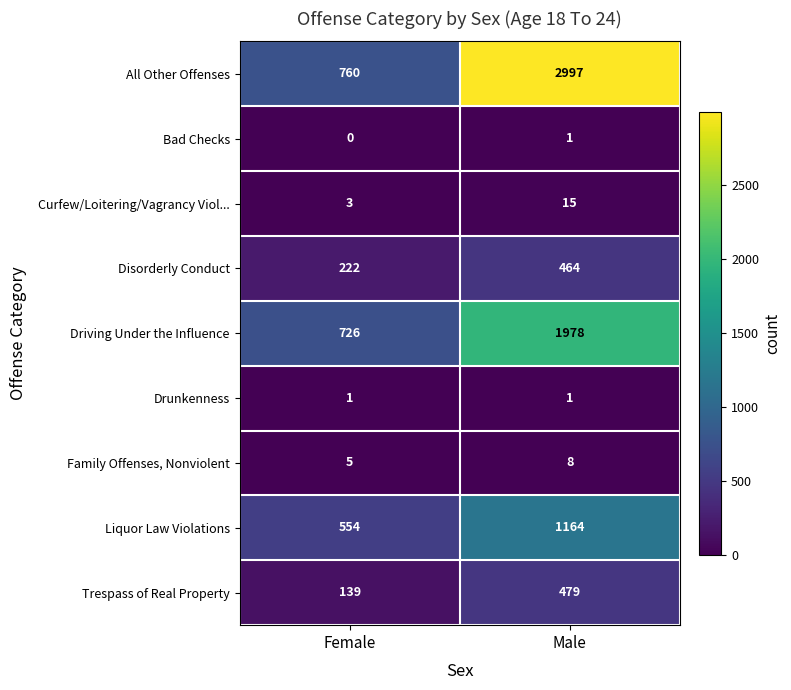

Read the All Other Offenses value at Male.

2997